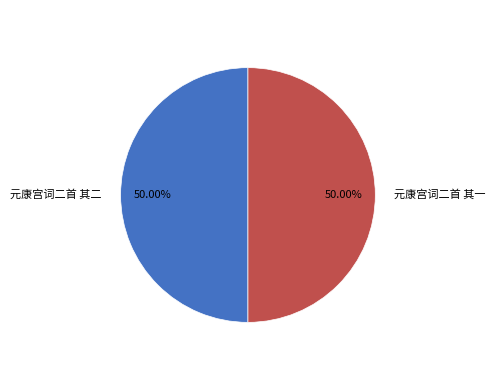

How much of the chart is everything except 元康宫词二首 其二?

50.0%